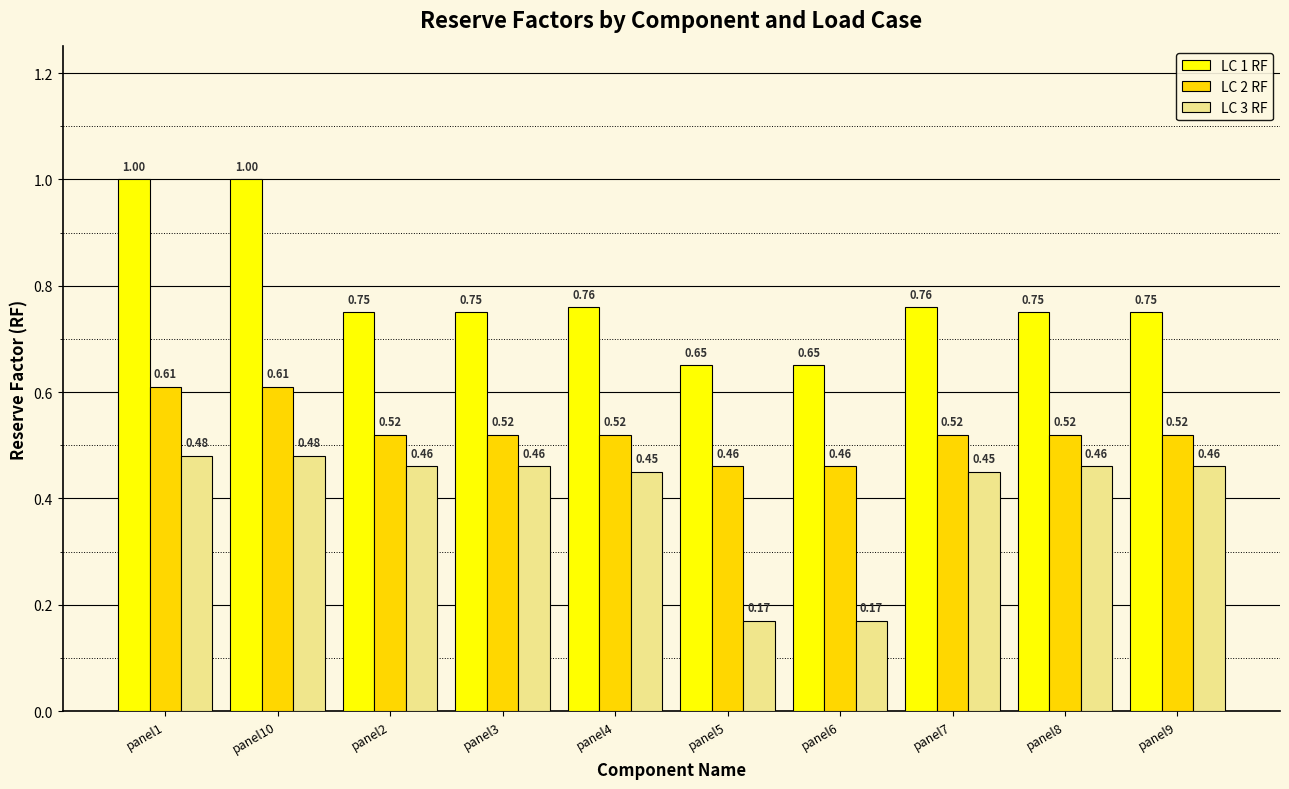

What is the label of the 2nd bar from the right?

panel8